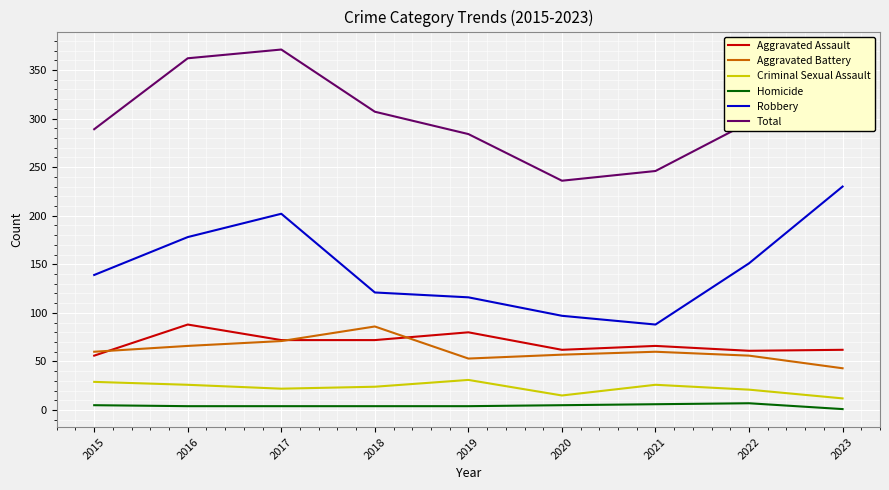

At which category does the chart reach its peak across all series?

2017